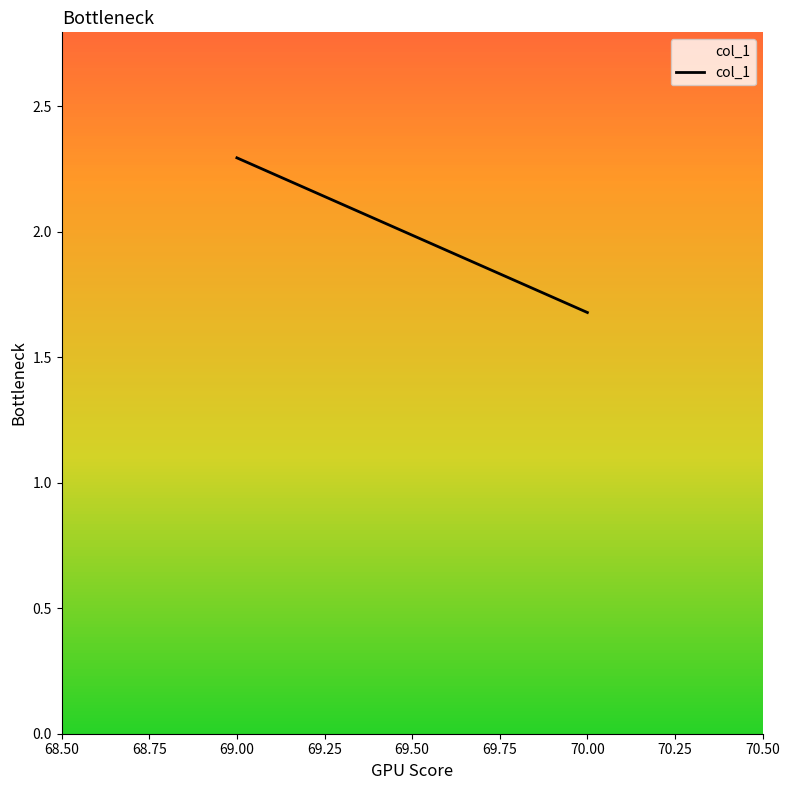

What is the value of the 1st point from the left?

2.3